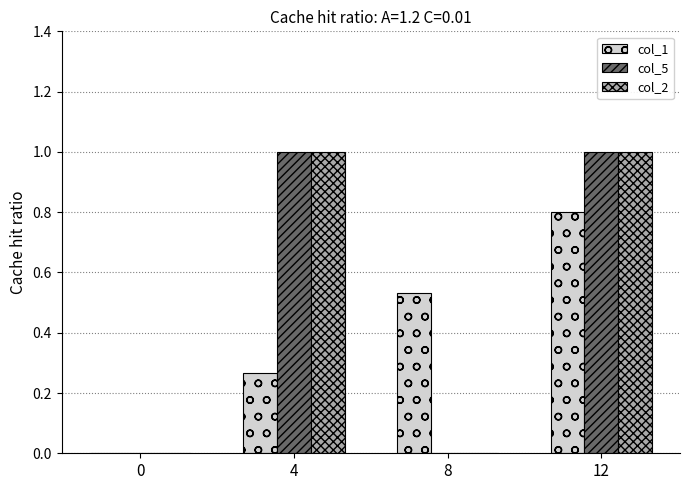

What is the sum of all col_1 values?

1.6